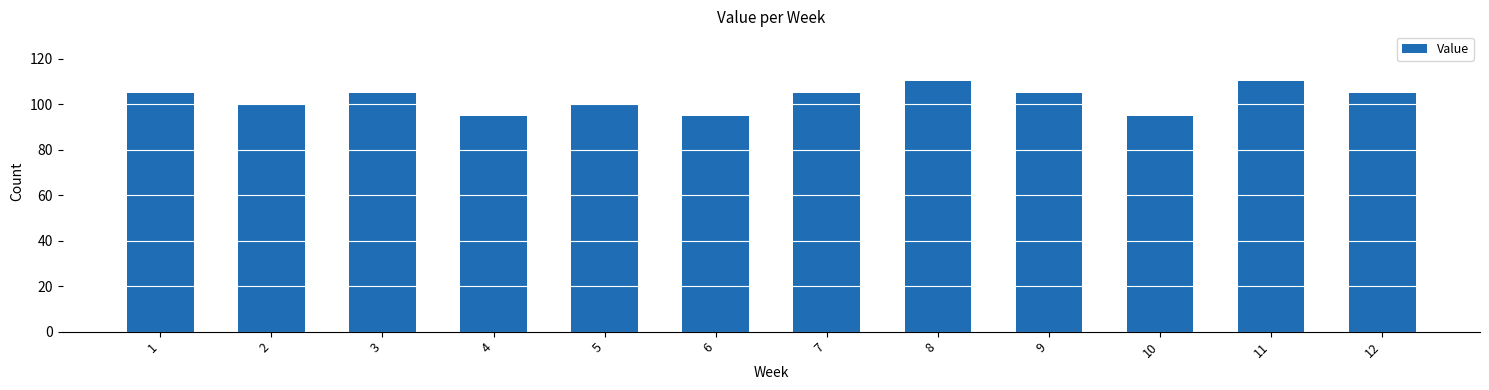

What is the difference between the maximum and minimum values?

15